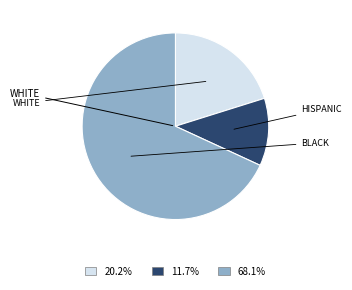

Does any single category account for the majority?

Yes